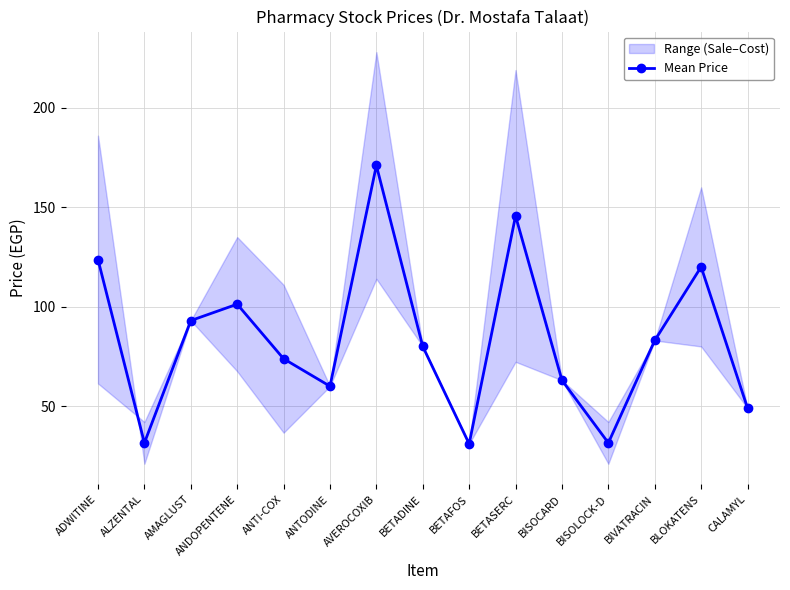

What is the smallest value displayed?

31.0